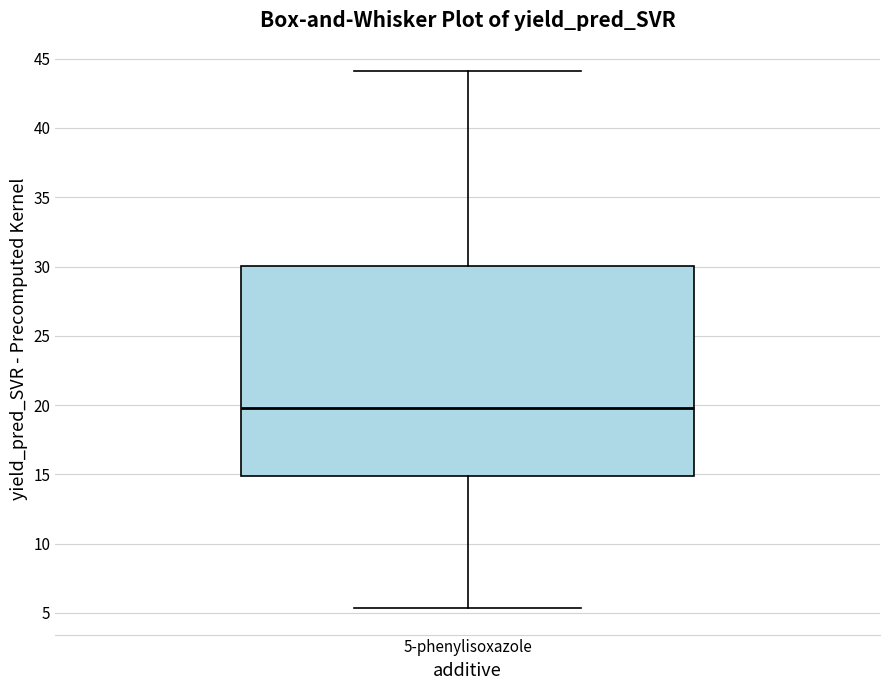

Transcribe this box plot: give where the median line is, the range the box spans, and where the two whiskers end, as read against the y-axis. The values are not printed on the chart, so give them approximately, as read against the axis.

median 20.0, box 15.0 to 30.0, whiskers 5.5 to 44.0